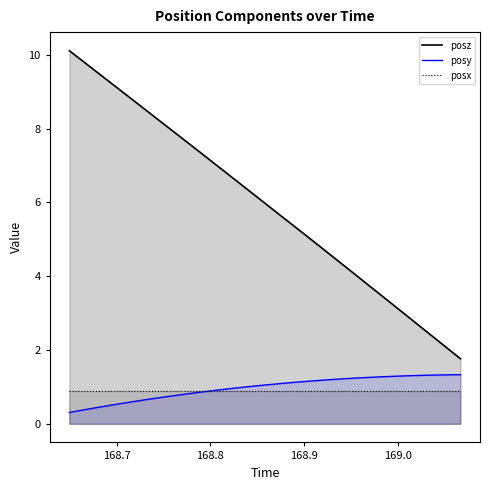

What is the sum of the posz values at 168.7194 and 168.8584?

14.7